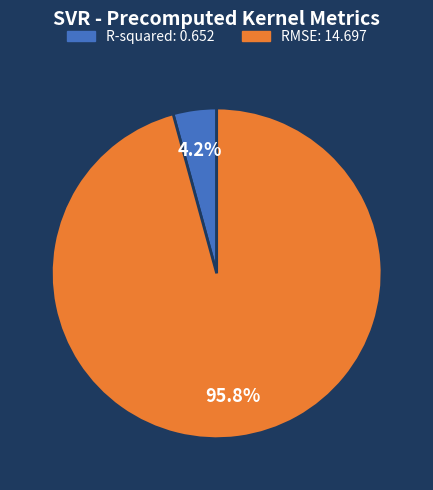

Count the number of slices in the pie.

2